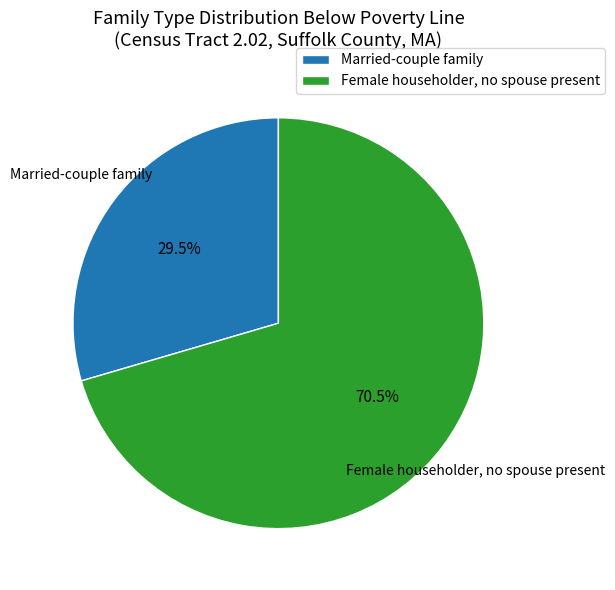

Does any single category account for the majority?

Yes